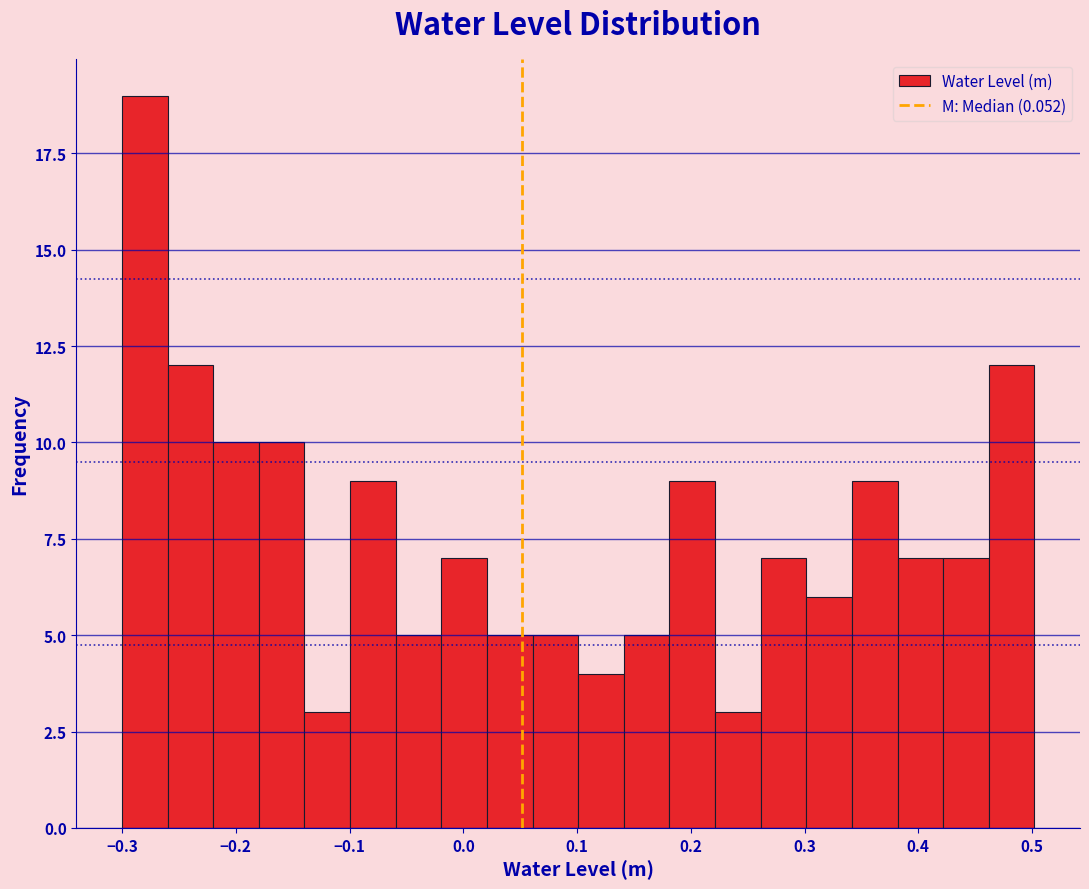

Reading left to right, transcribe this chart: for each bar, give the range it covers on the x-axis and its height. Neither the bar edges nor the heights are printed on the chart, so give them approximately, as read against the axes.

-0.30 to -0.26: 19
-0.26 to -0.22: 12
-0.22 to -0.18: 10
-0.18 to -0.14: 10
-0.14 to -0.10: 3
-0.10 to -0.06: 9
-0.06 to -0.02: 5
-0.02 to 0.02: 7
0.02 to 0.06: 5
0.06 to 0.10: 5
0.10 to 0.14: 4
0.14 to 0.18: 5
0.18 to 0.22: 9
0.22 to 0.26: 3
0.26 to 0.30: 7
0.30 to 0.34: 6
0.34 to 0.38: 9
0.38 to 0.42: 7
0.42 to 0.46: 7
0.46 to 0.50: 12